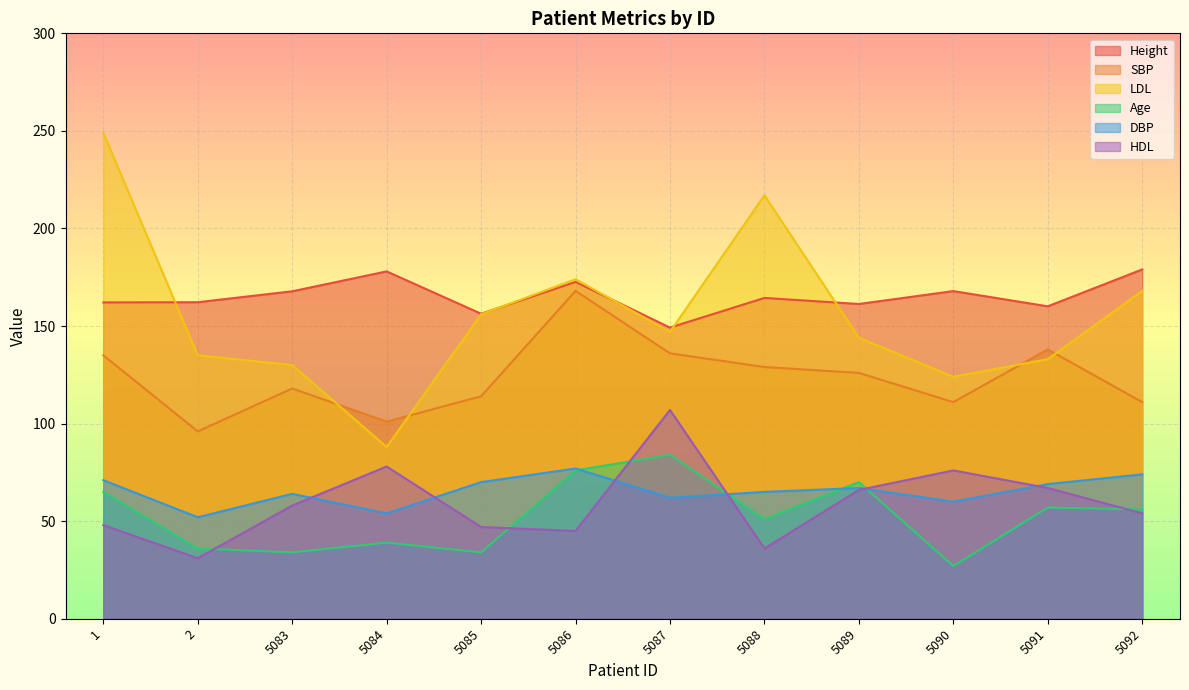

How many interior local valleys does the HDL series have?

3